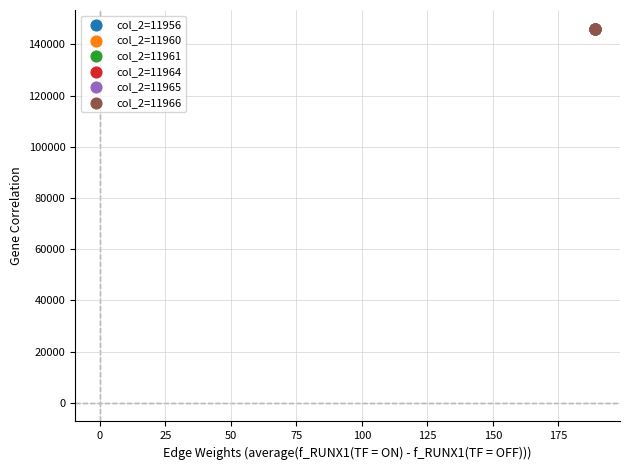

What are all the series names shown in the legend?

col_2=11956, col_2=11960, col_2=11961, col_2=11964, col_2=11965, col_2=11966